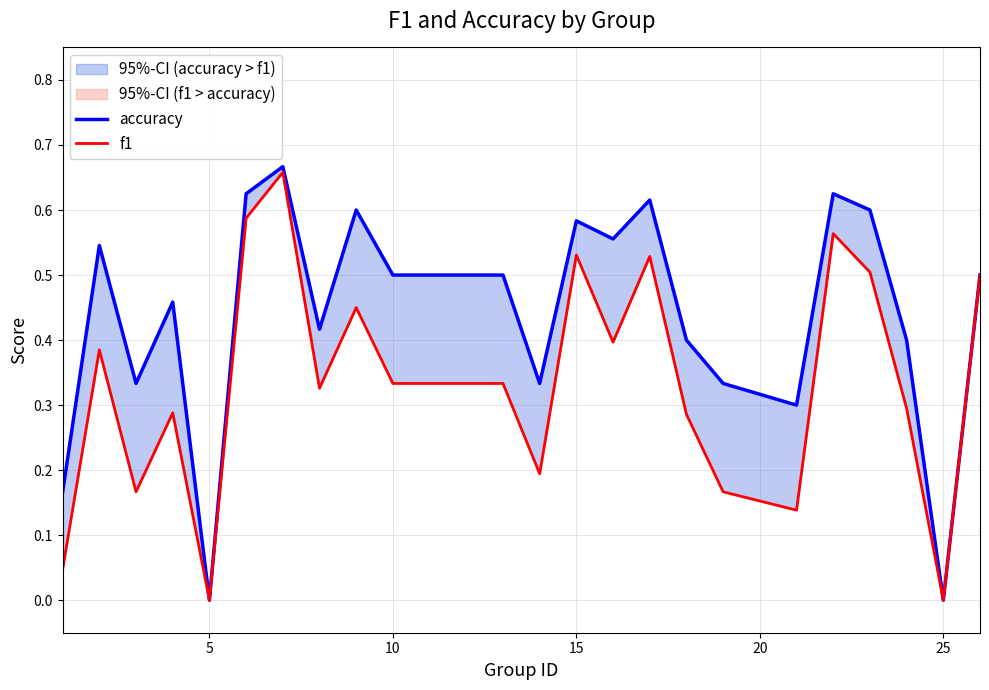

What is the sum of all accuracy values?

10.6